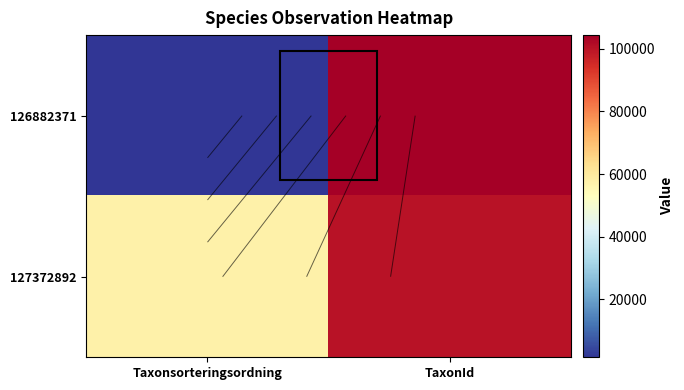

Which label corresponds to the largest value in the chart?

TaxonId